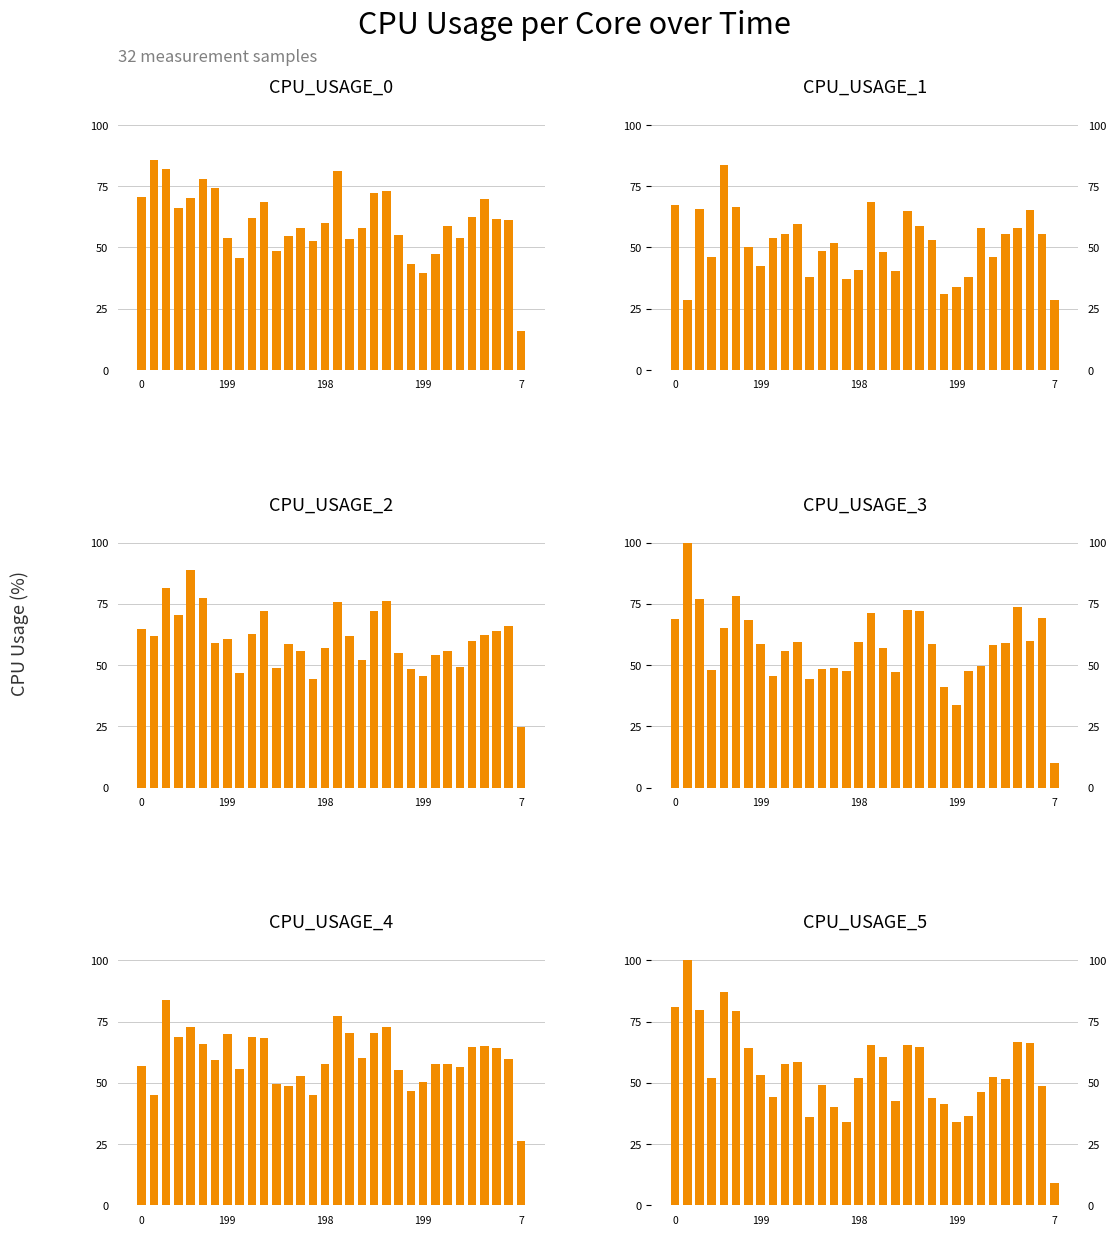

At 11, list the series in order from largest to smallest.

CPU_USAGE_4, CPU_USAGE_2, CPU_USAGE_0, CPU_USAGE_3, CPU_USAGE_1, CPU_USAGE_5